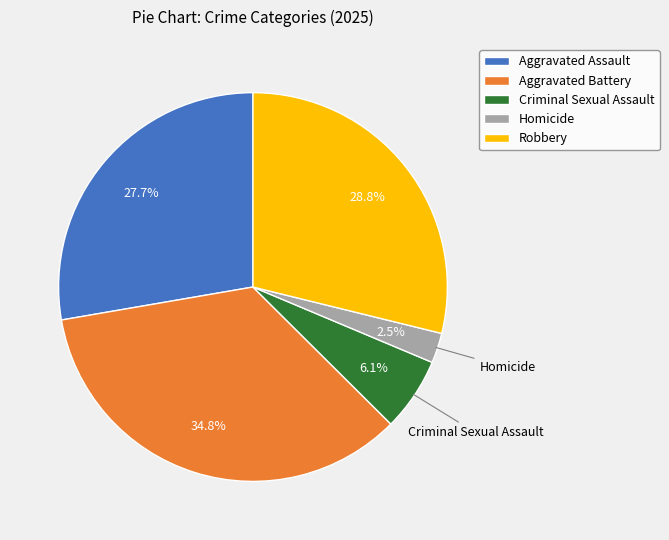

Is there a majority slice in this chart?

No